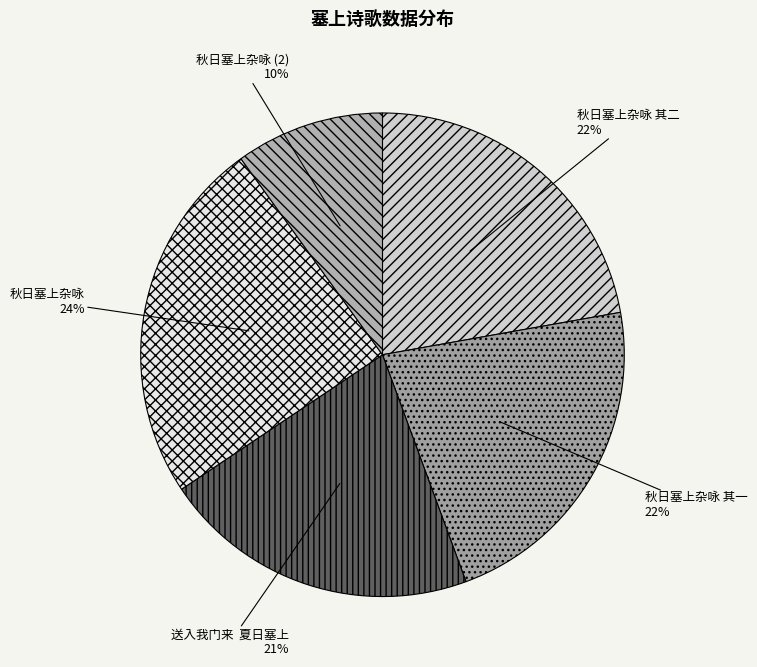

How many slices are in this pie chart?

5